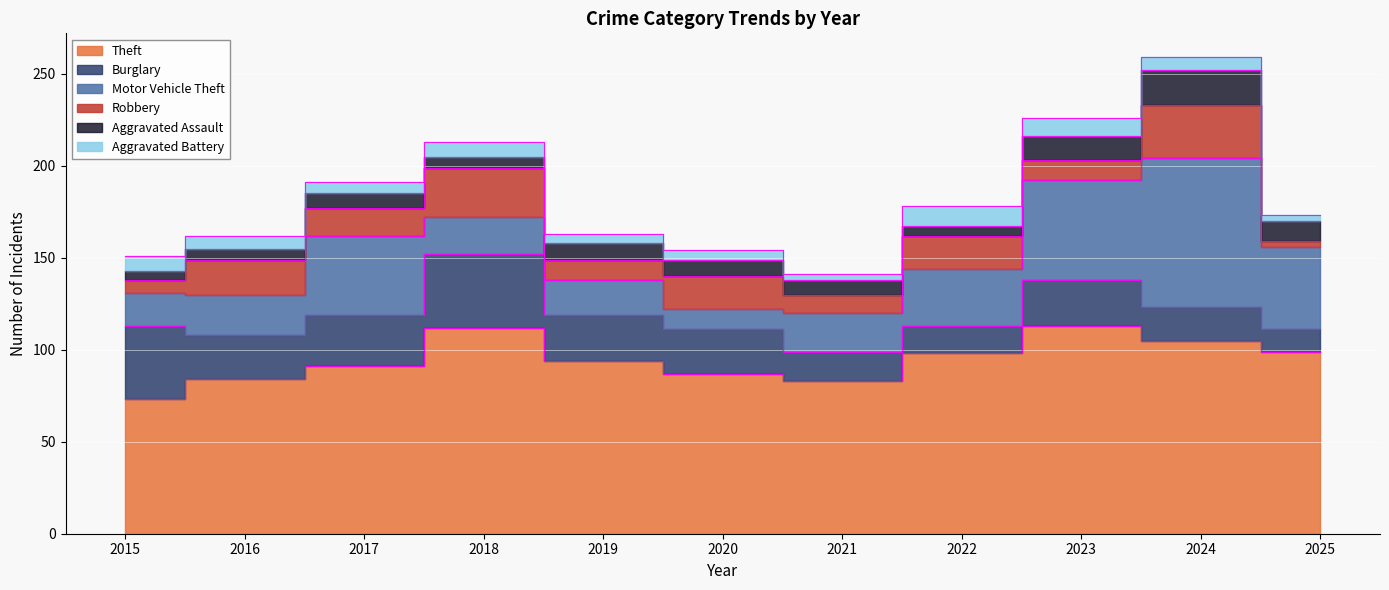

True or false: Burglary has a value of 66 at 2018.

False